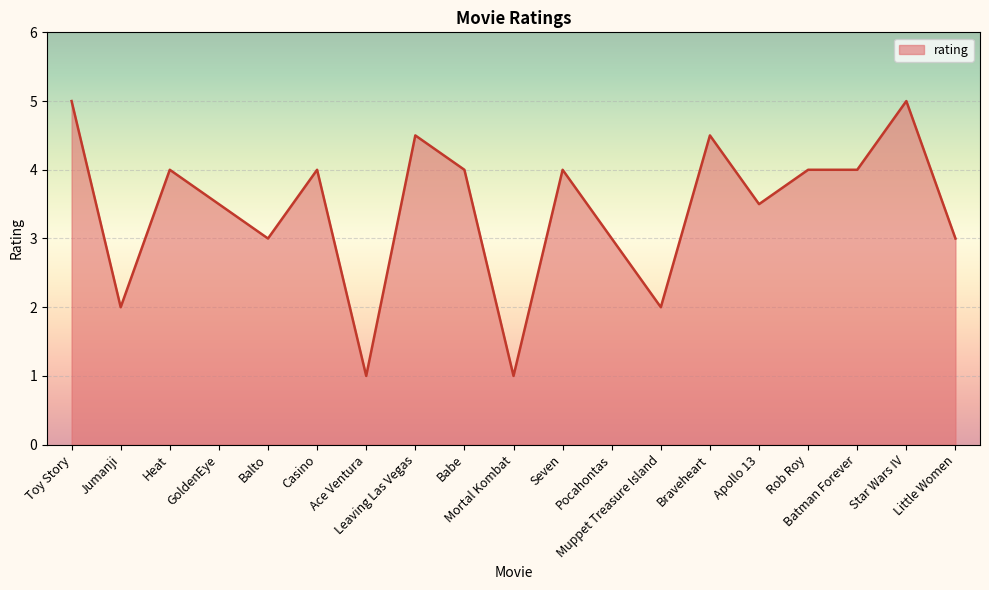

What is the difference between the maximum and minimum values?

4.0